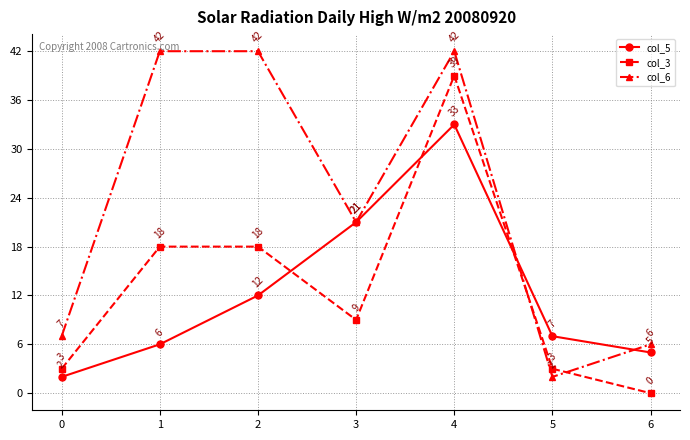

What is the maximum value shown in the chart?

42